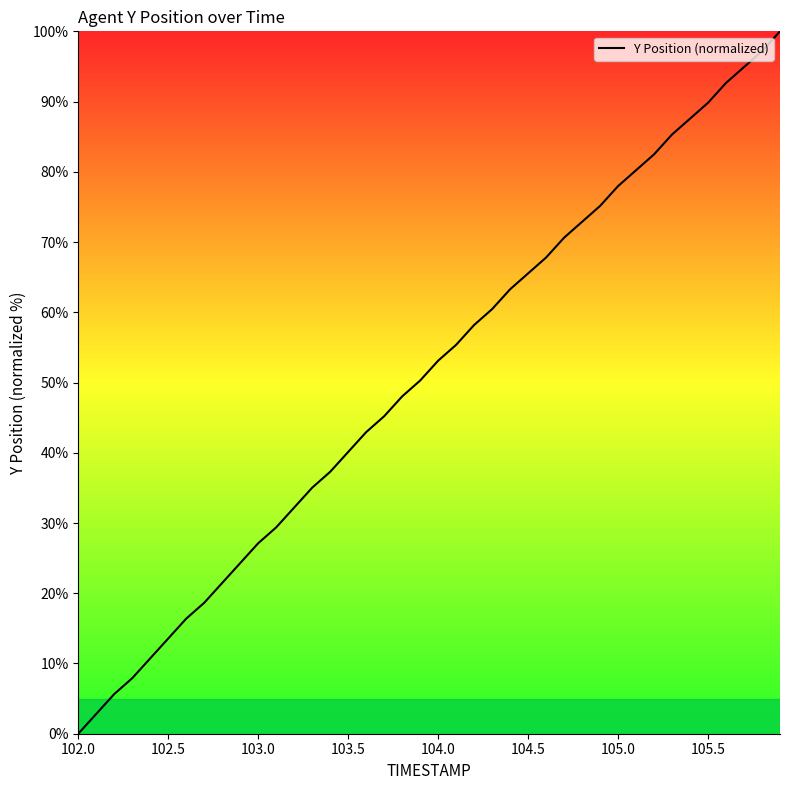

What is the maximum value shown in the chart?

100.0